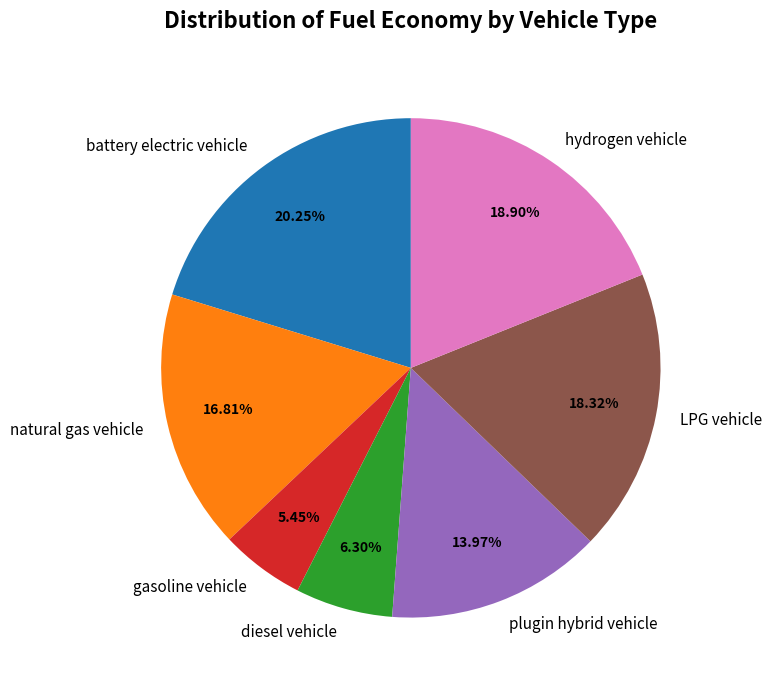

What is the smallest slice in the pie chart?

gasoline vehicle